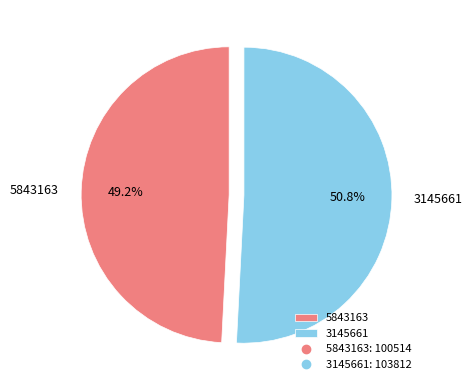

Approximately how many times larger is the value at 5843163 compared to 3145661?

1.0